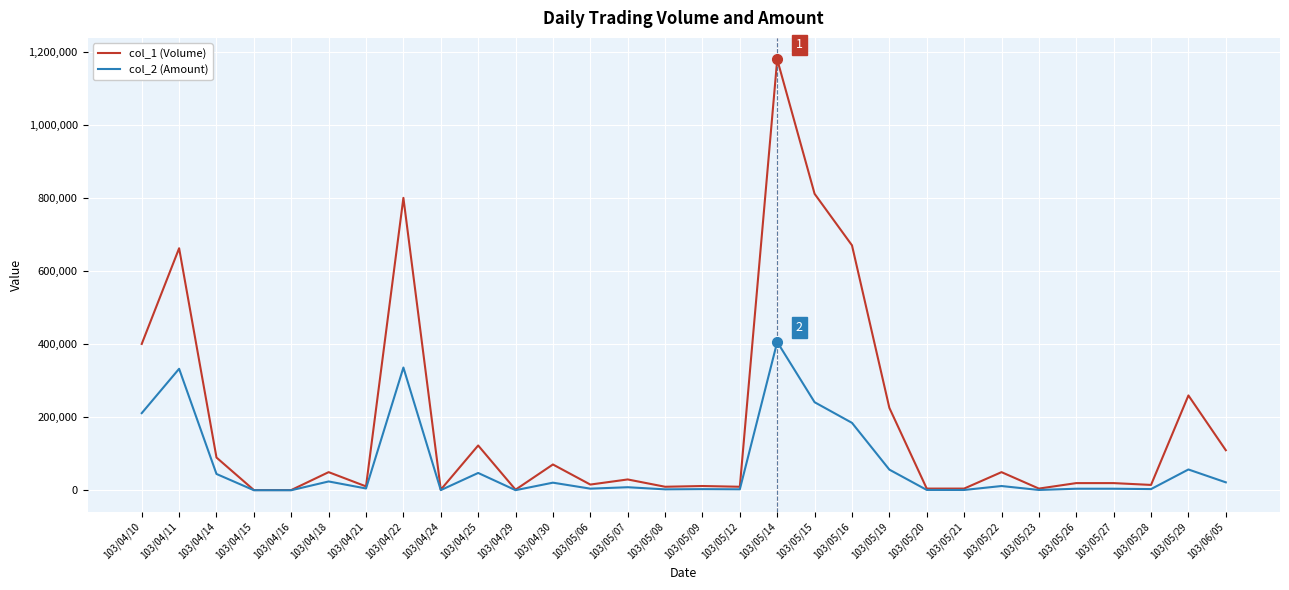

At which category is the sum across all series the highest?

103/05/14